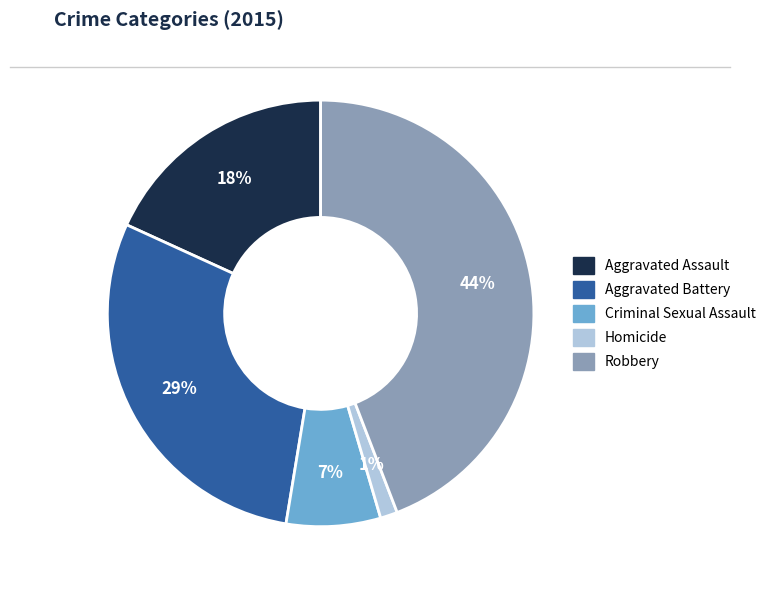

True or false: Aggravated Battery accounts for 29% of the total.

True